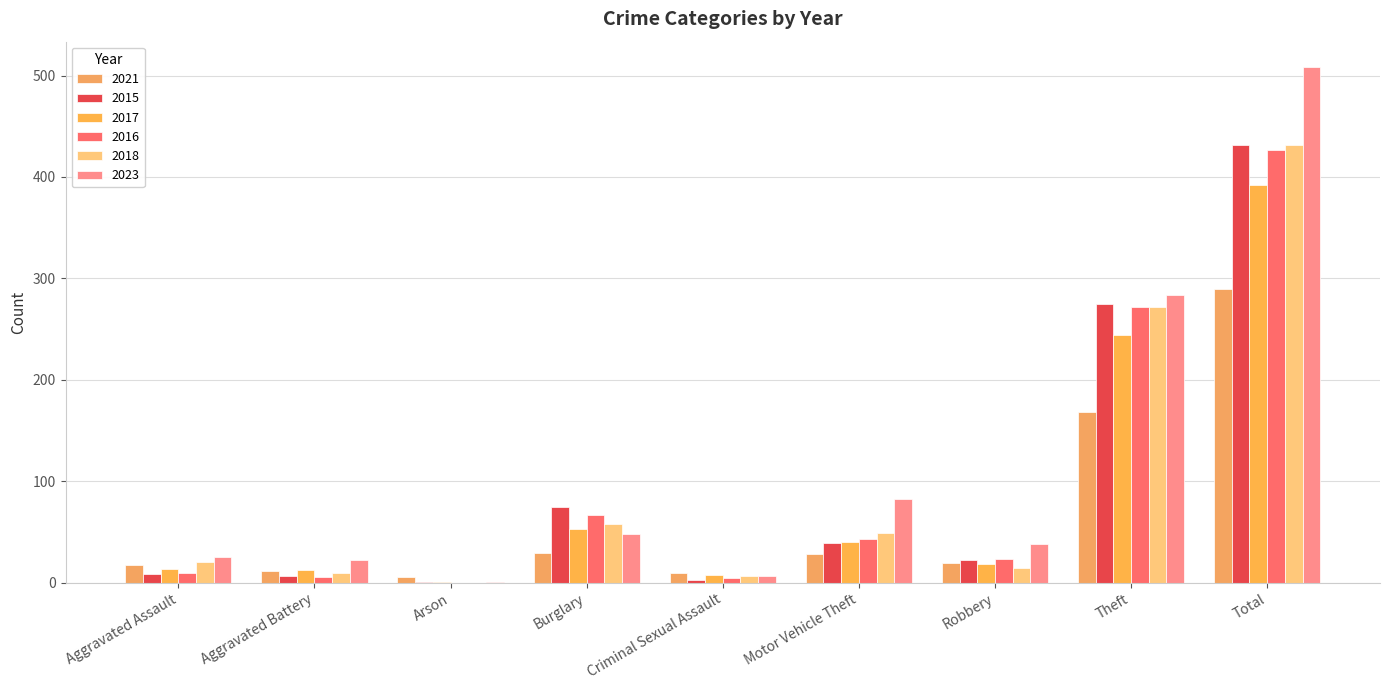

What is the highest value of the 2018 series?

432